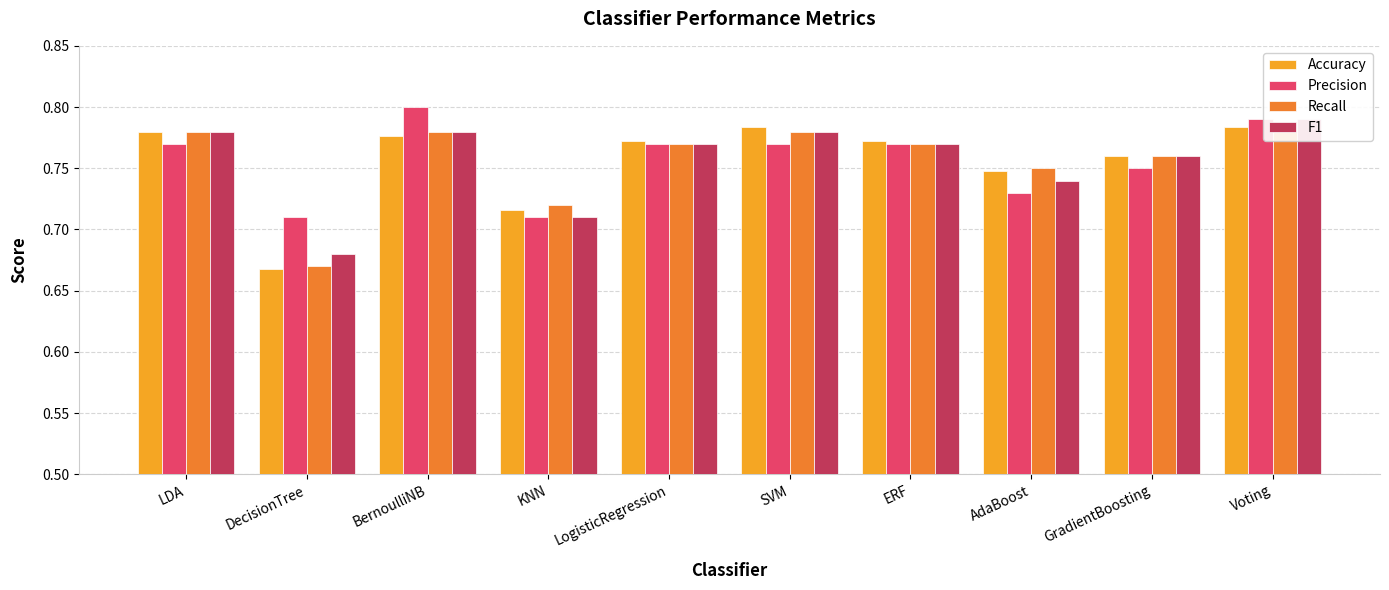

What are all the series names shown in the legend?

Accuracy, Precision, Recall, F1